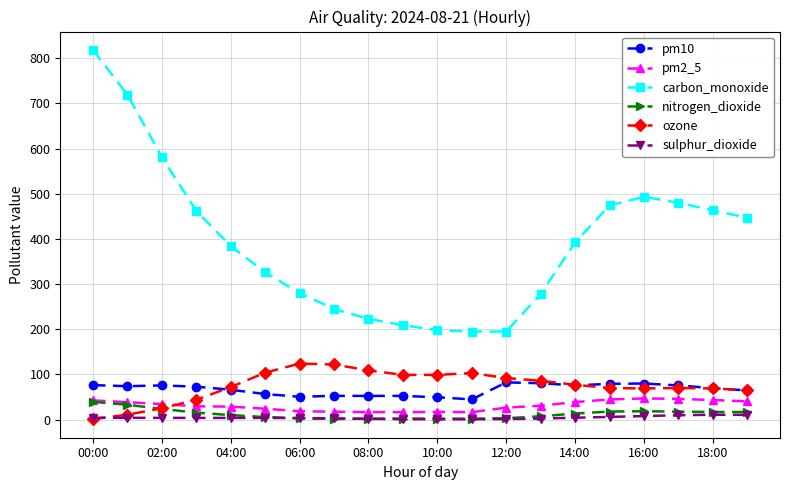

What is the maximum value shown in the chart?

818.0